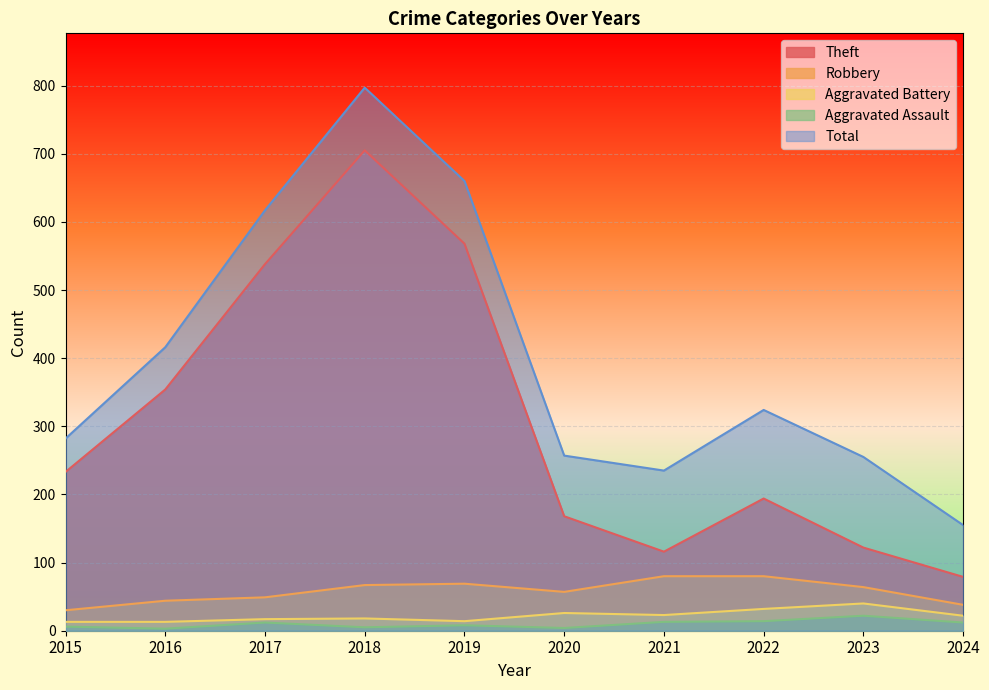

Which series has the largest range (max minus min)?

Total